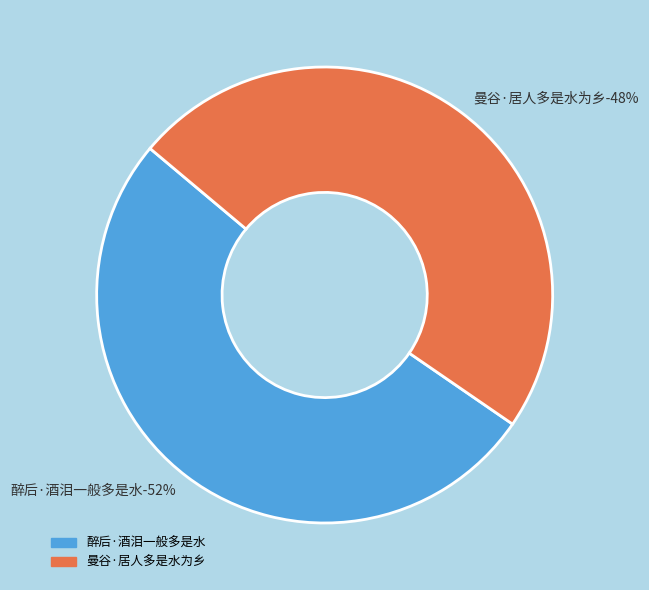

Which category has the smallest portion of the pie?

曼谷·居人多是水为乡